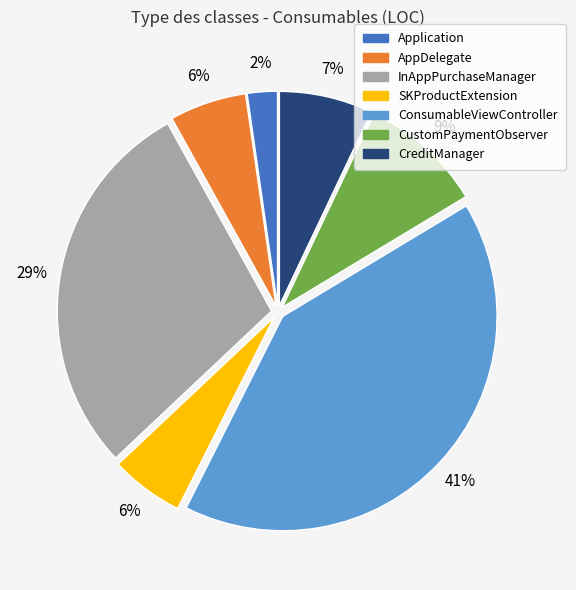

How many segments does this pie chart have?

7